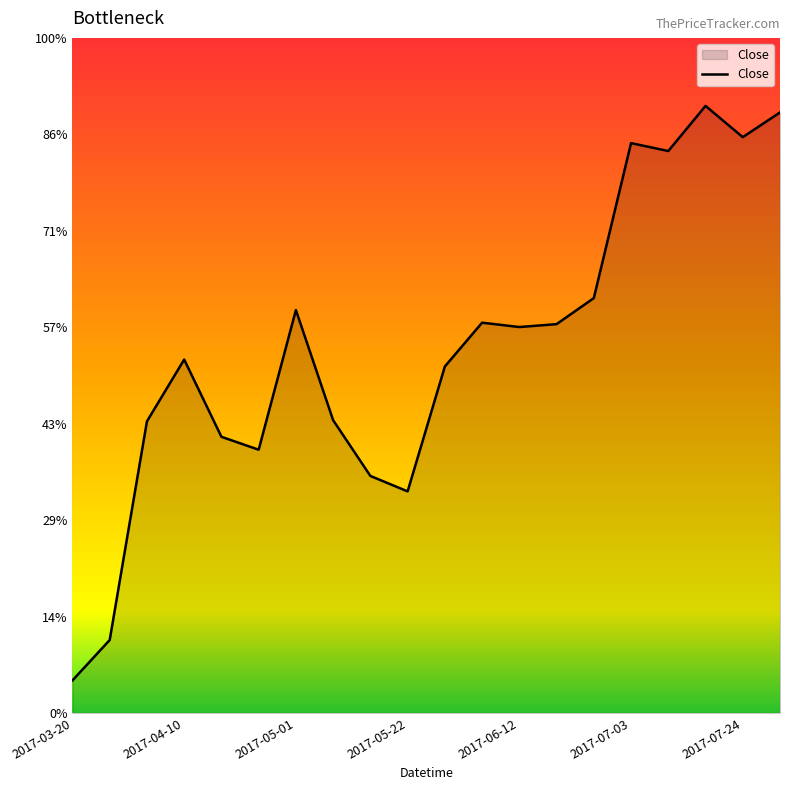

Is this an area chart (filled region under the line)?

Yes